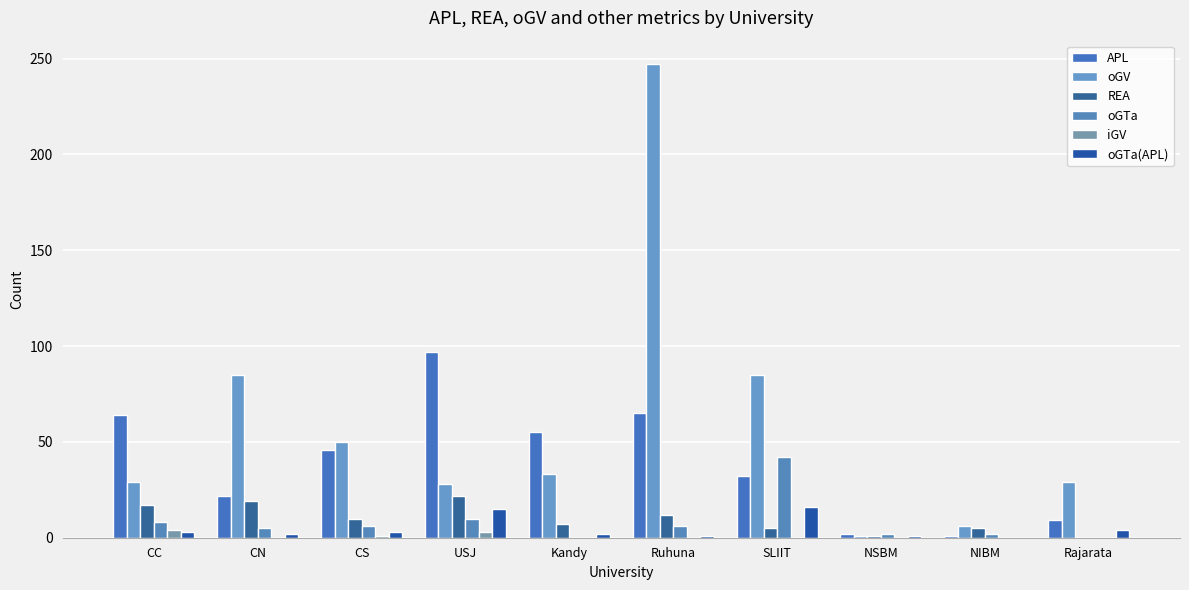

Where does the APL series first go above 46?

CC